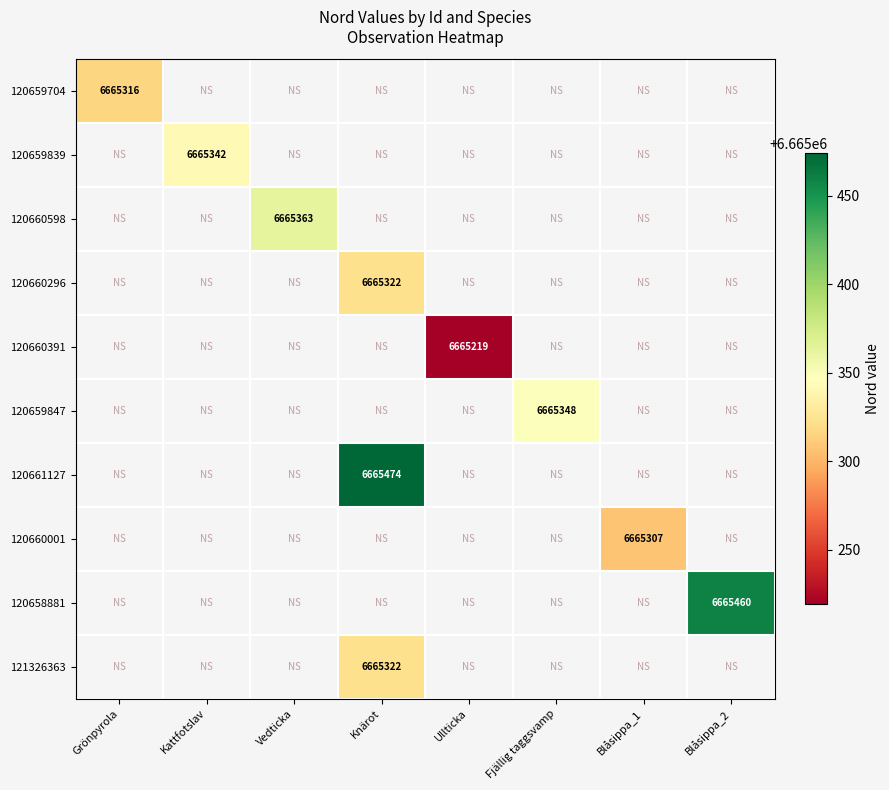

What is the maximum value shown in the chart?

6665474.0